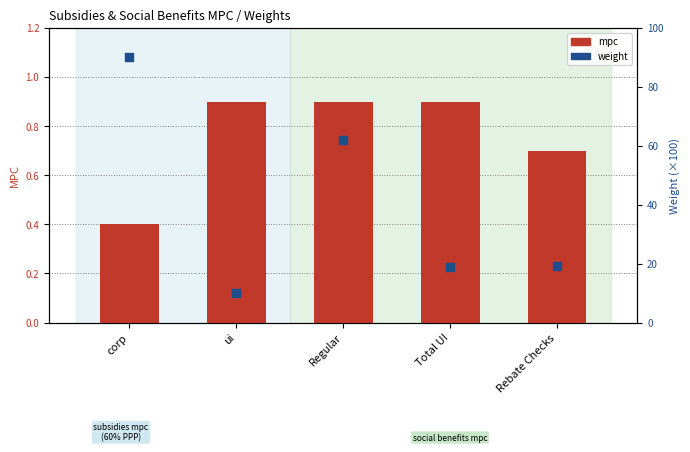

Which series has the largest total across all categories?

weight (×100)